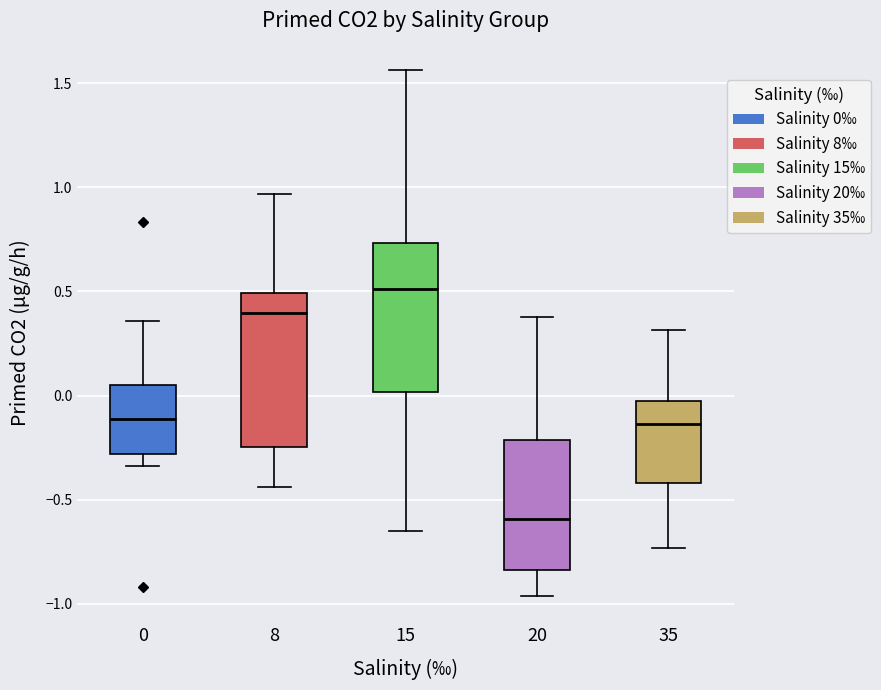

Which box's median line is the highest?

15